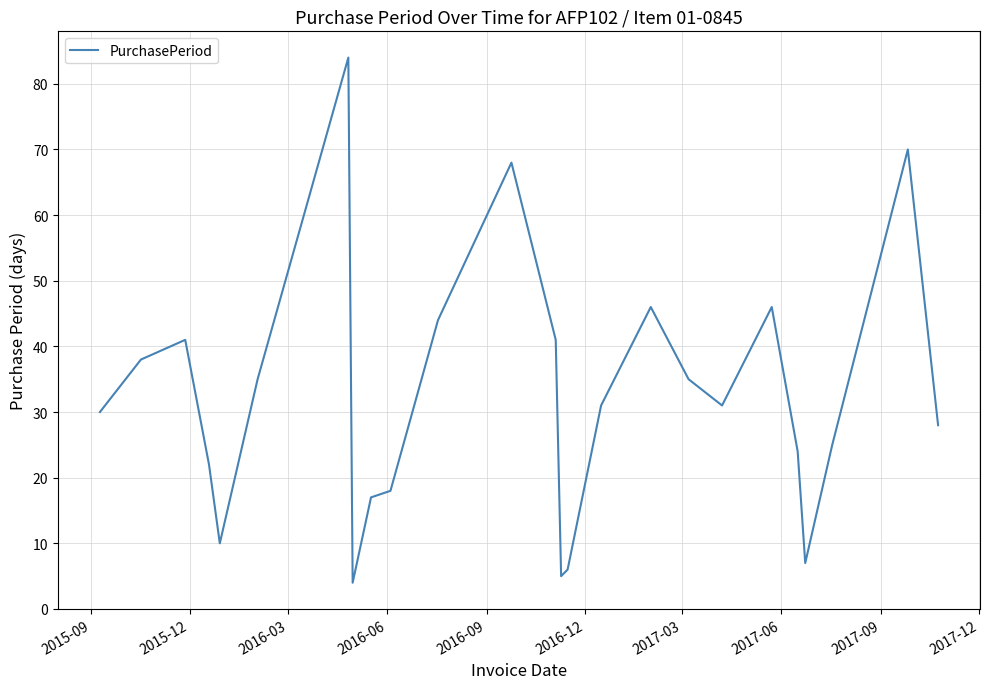

What is the difference between the maximum and minimum values?

80